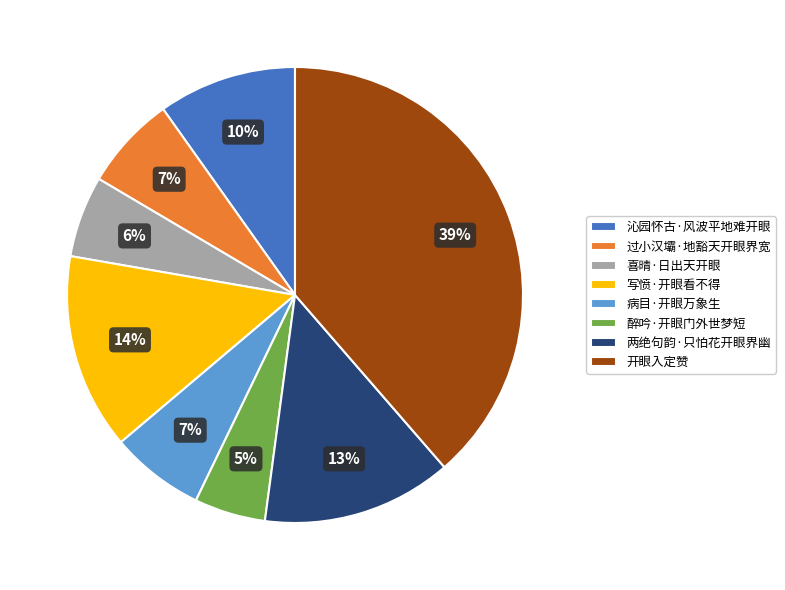

What is the largest slice in the pie chart?

开眼入定赞